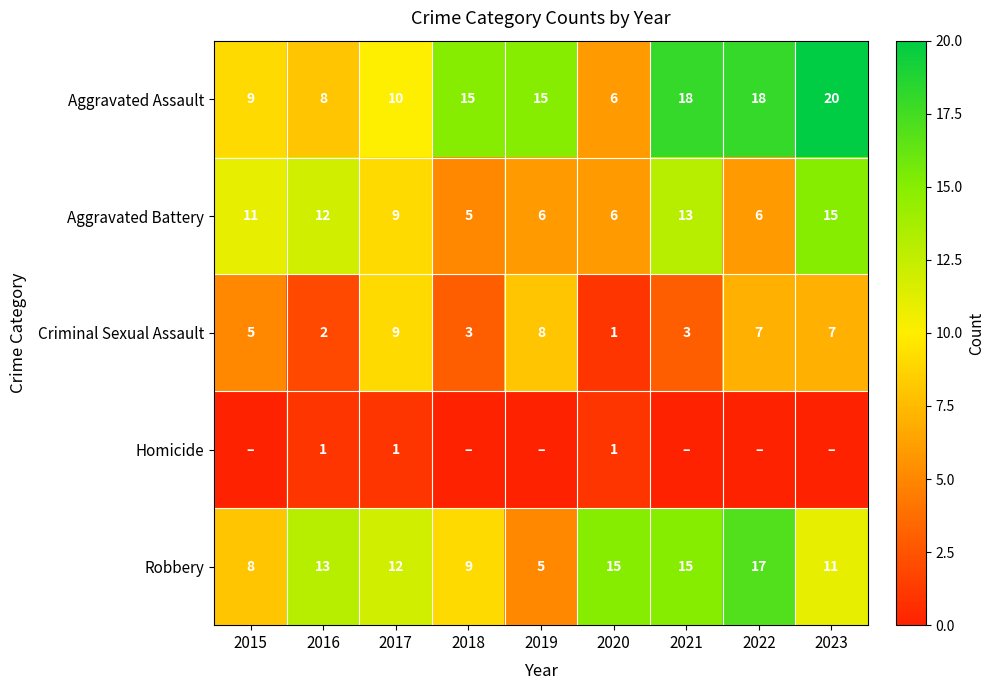

Between 2023 and 2019, which is larger?

2023